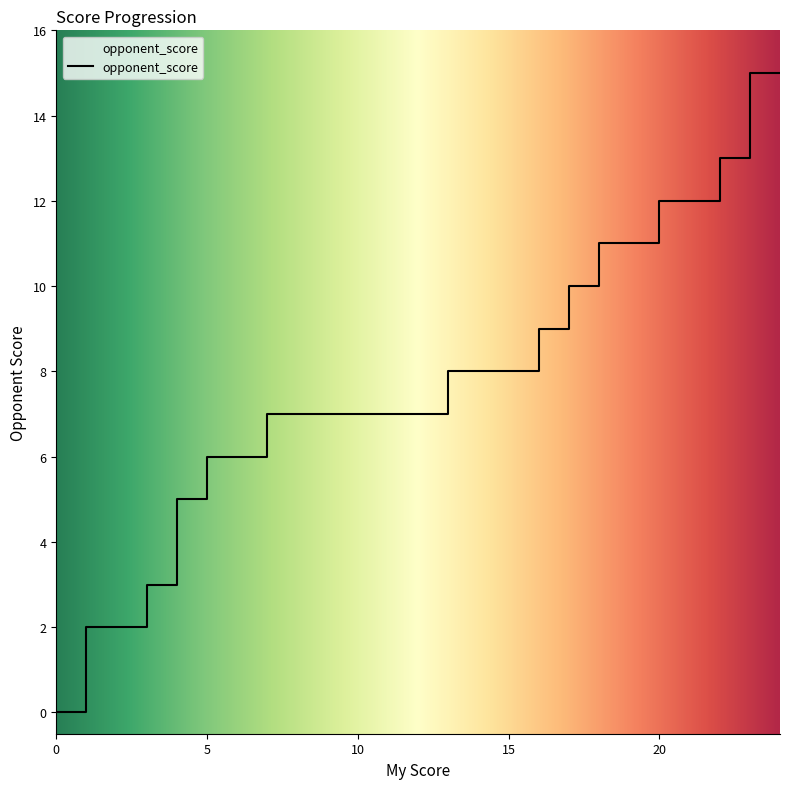

True or false: the data has more than 2 interior local peaks.

False